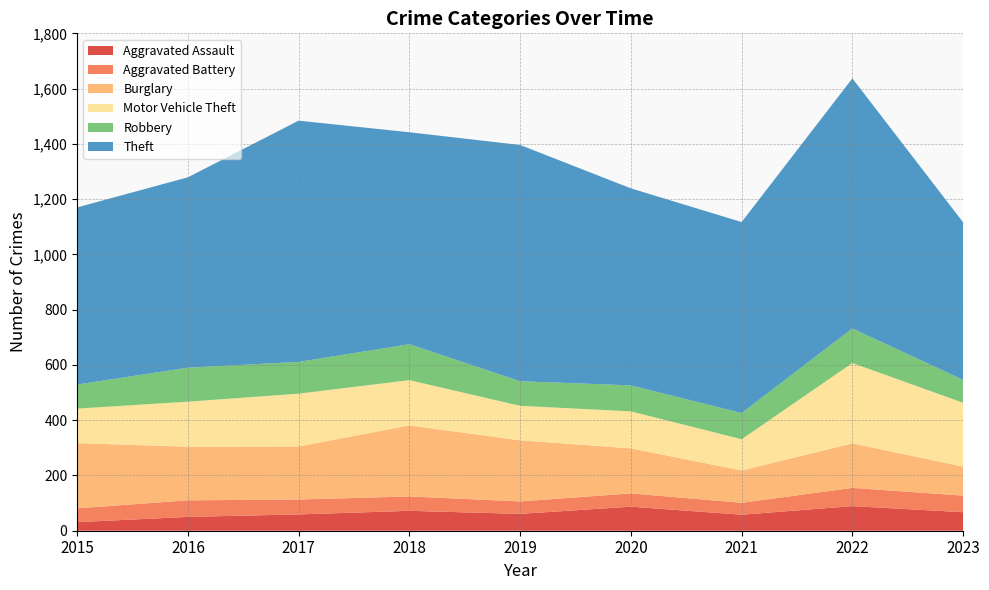

Reading right to left, what are all the values shown in this chart?

Aggravated Assault: 2023=67	2022=89	2021=58	2020=87	2019=61	2018=72	2017=59	2016=50	2015=31
Aggravated Battery: 2023=60	2022=66	2021=43	2020=48	2019=45	2018=52	2017=54	2016=60	2015=50
Burglary: 2023=105	2022=161	2021=117	2020=163	2019=221	2018=257	2017=192	2016=194	2015=236
Motor Vehicle Theft: 2023=231	2022=291	2021=113	2020=134	2019=125	2018=164	2017=191	2016=163	2015=125
Robbery: 2023=83	2022=125	2021=95	2020=94	2019=89	2018=130	2017=115	2016=123	2015=87
Theft: 2023=570	2022=905	2021=691	2020=713	2019=855	2018=767	2017=873	2016=689	2015=641